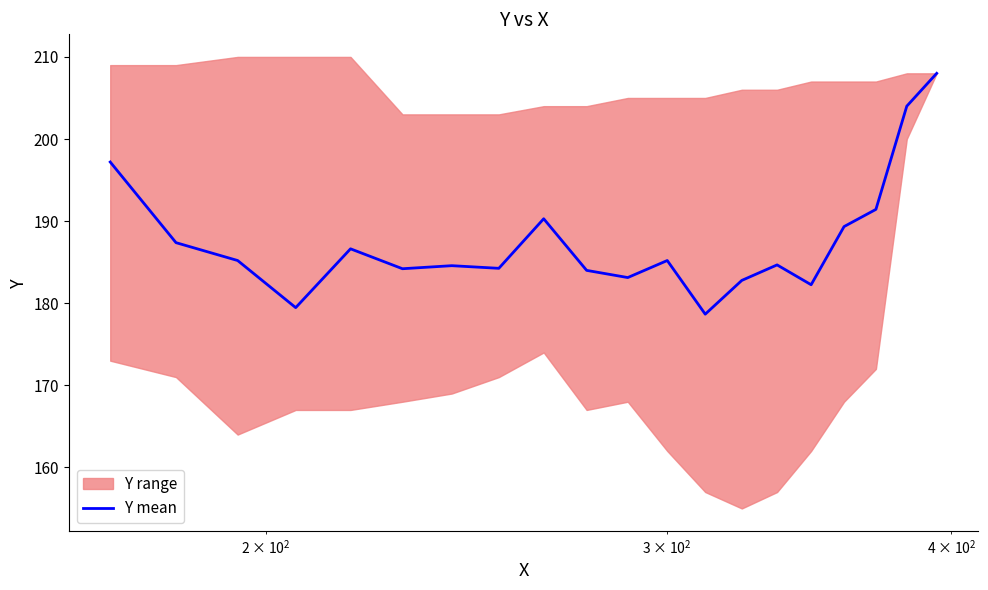

What is the lowest value of the Y mean series?

178.7